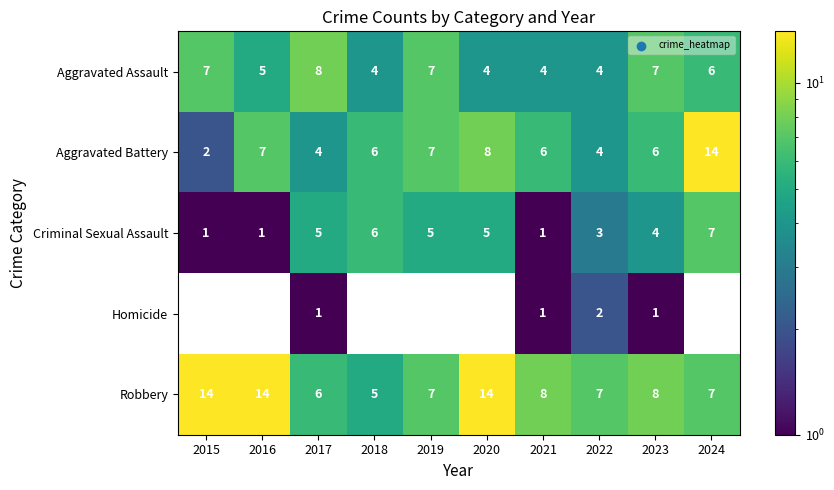

Count the Criminal Sexual Assault values in the range 1 to 5.

8